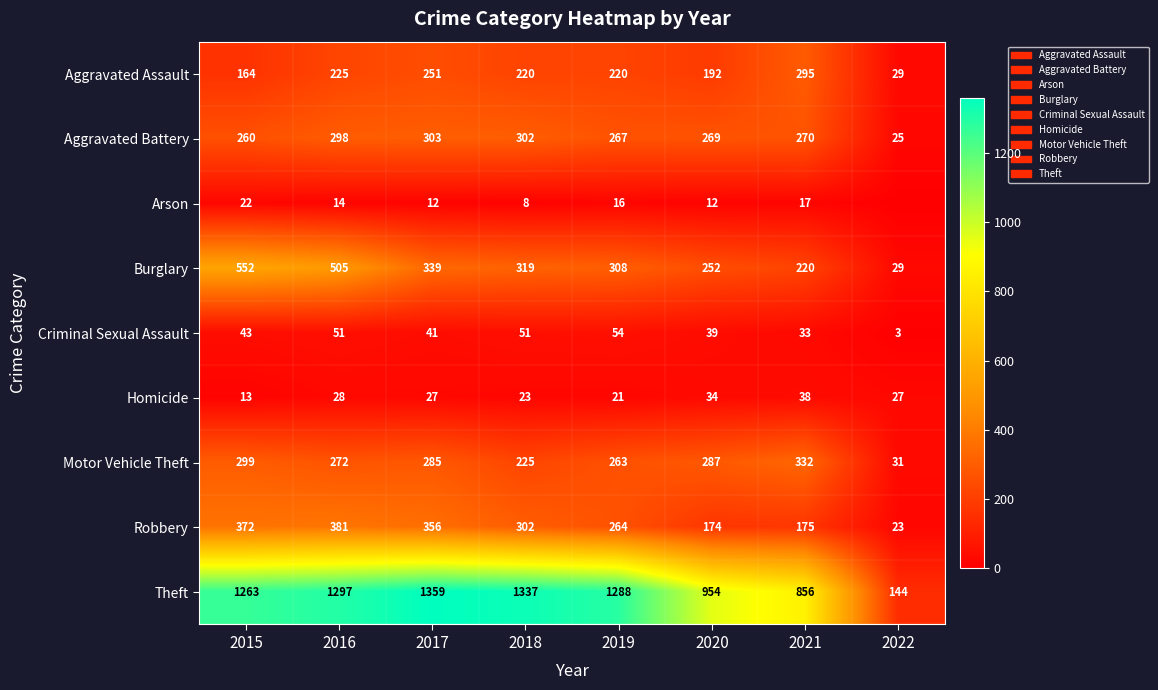

The value of Arson at 2018 is 2. True or false?

False